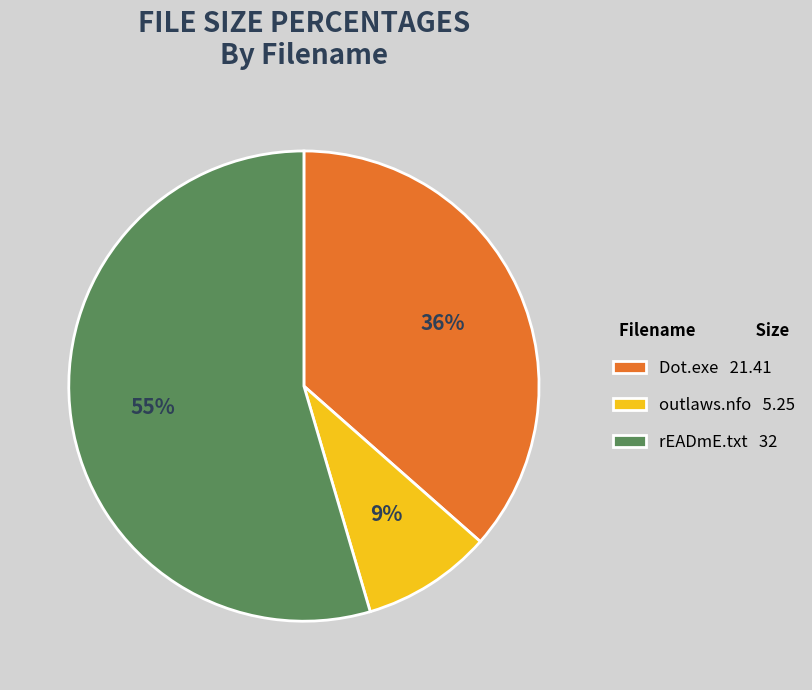

Combined, do outlaws.nfo and rEADmE.txt account for over 50%?

Yes